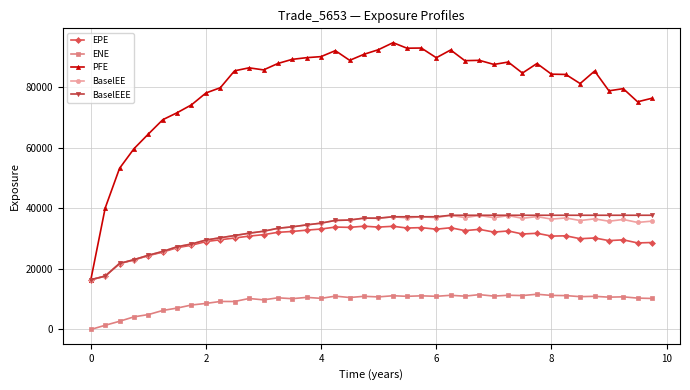

True or false: PFE and ENE intersect in this chart.

False